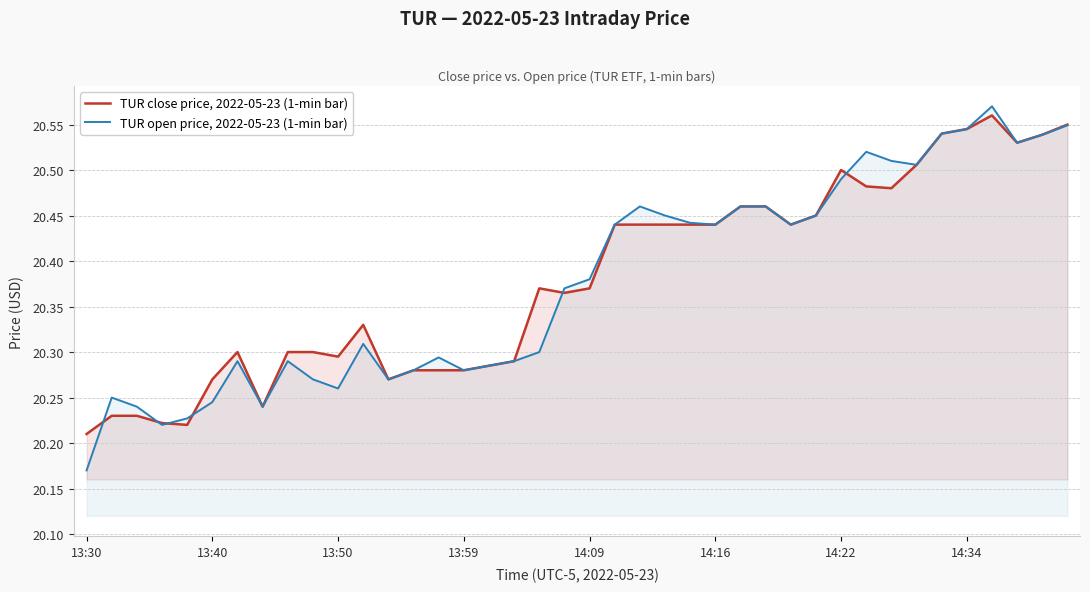

What is the value of the TUR close price, 2022-05-23 (1-min bar) point at the 1st from the left?

20.2